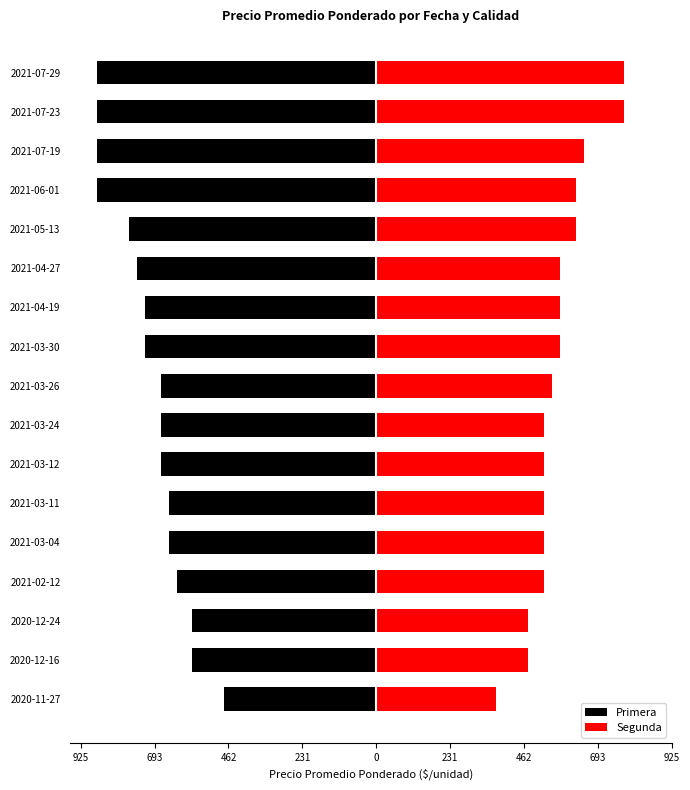

True or false: Segunda has a value of 107 at 2021-03-12.

False